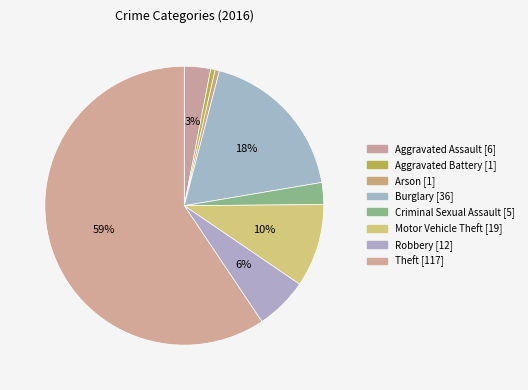

Which category has the biggest portion of the pie?

Theft